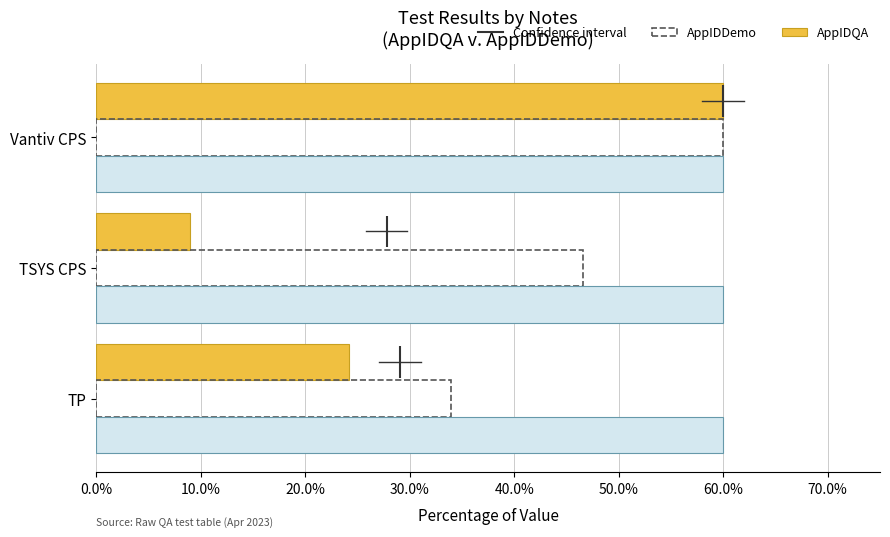

What is the smallest value displayed?

9.0